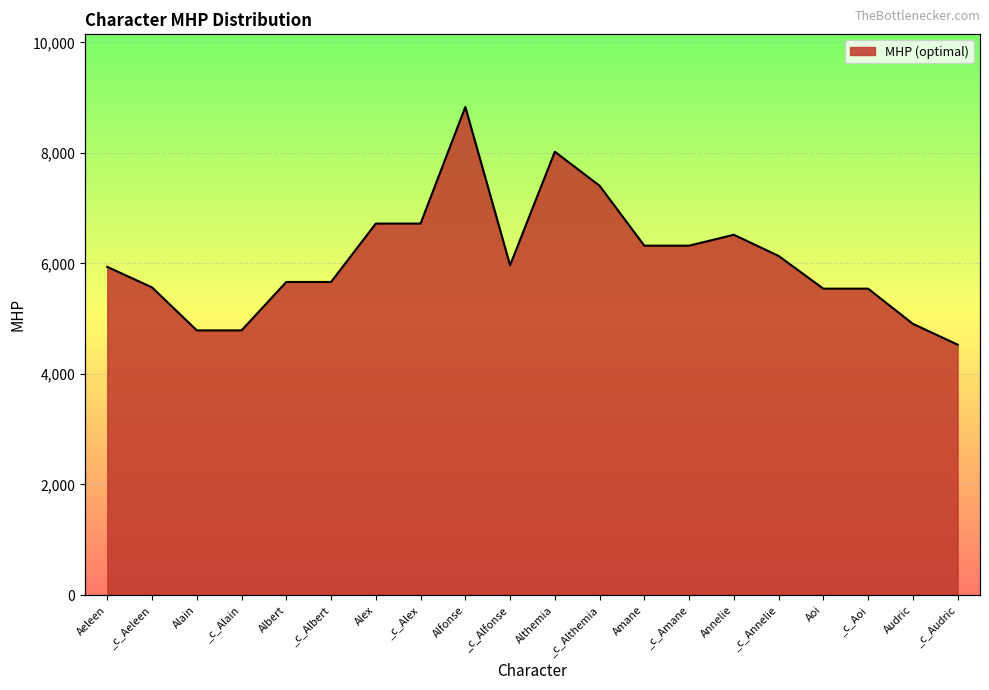

How many interior local peaks (higher than both neighbors) does the data have?

3